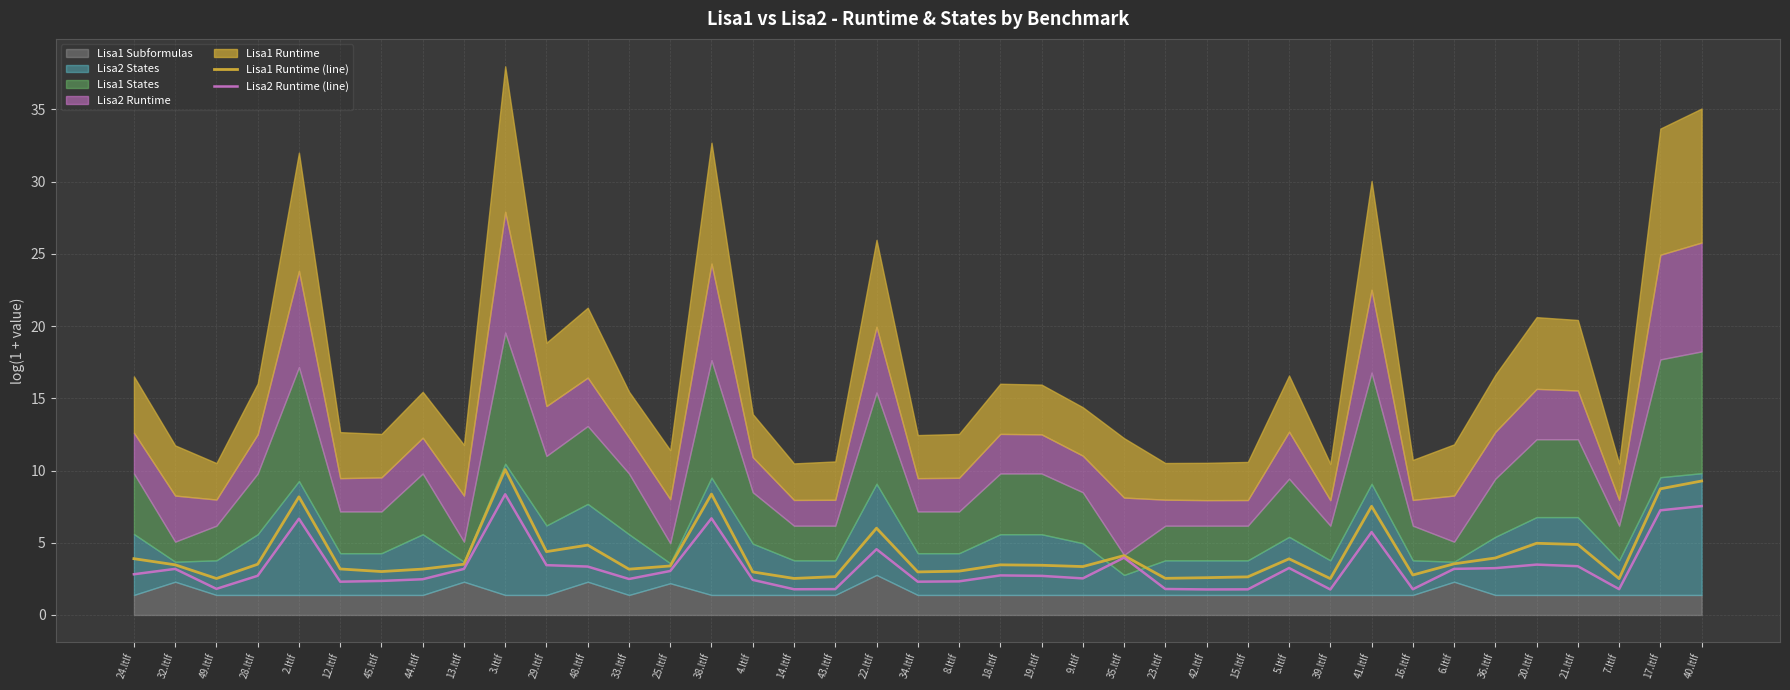

What is the highest value of the Lisa1 Runtime (line) series?

10.1